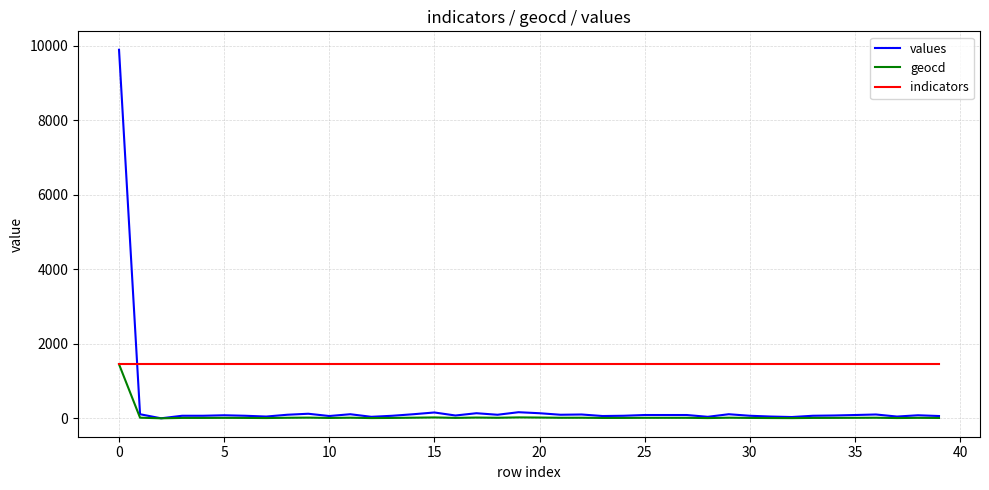

How many intersections are there between indicators and values?

1